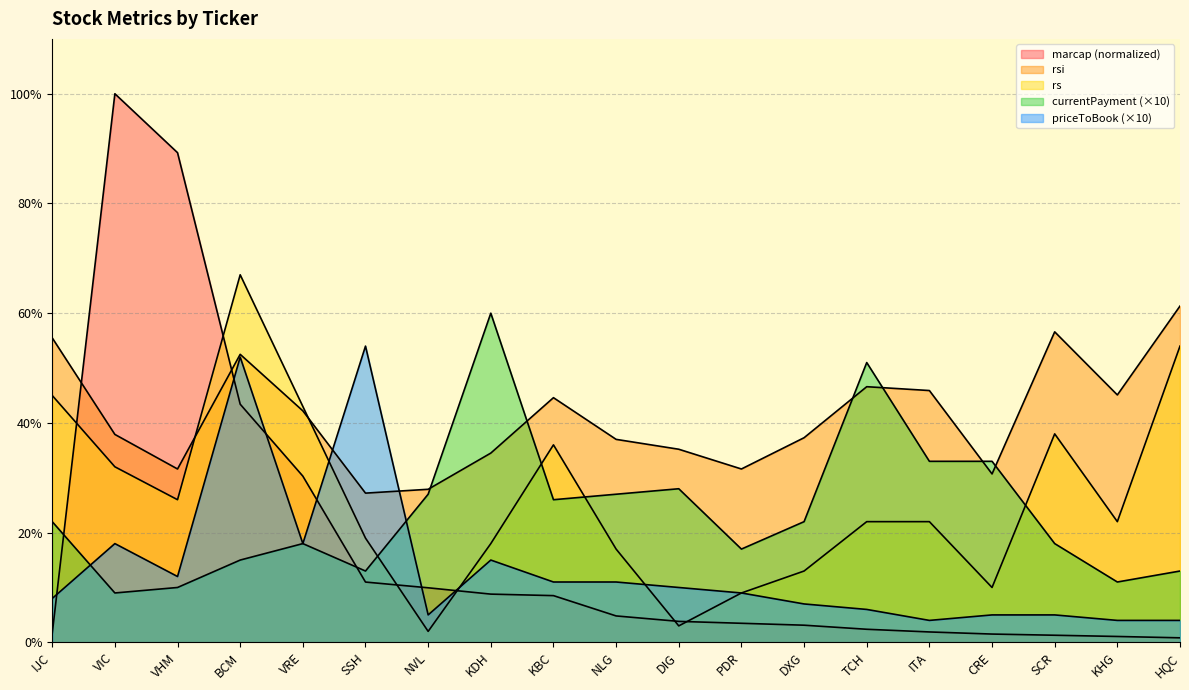

Where is rsi nearest to the value 44?

KBC